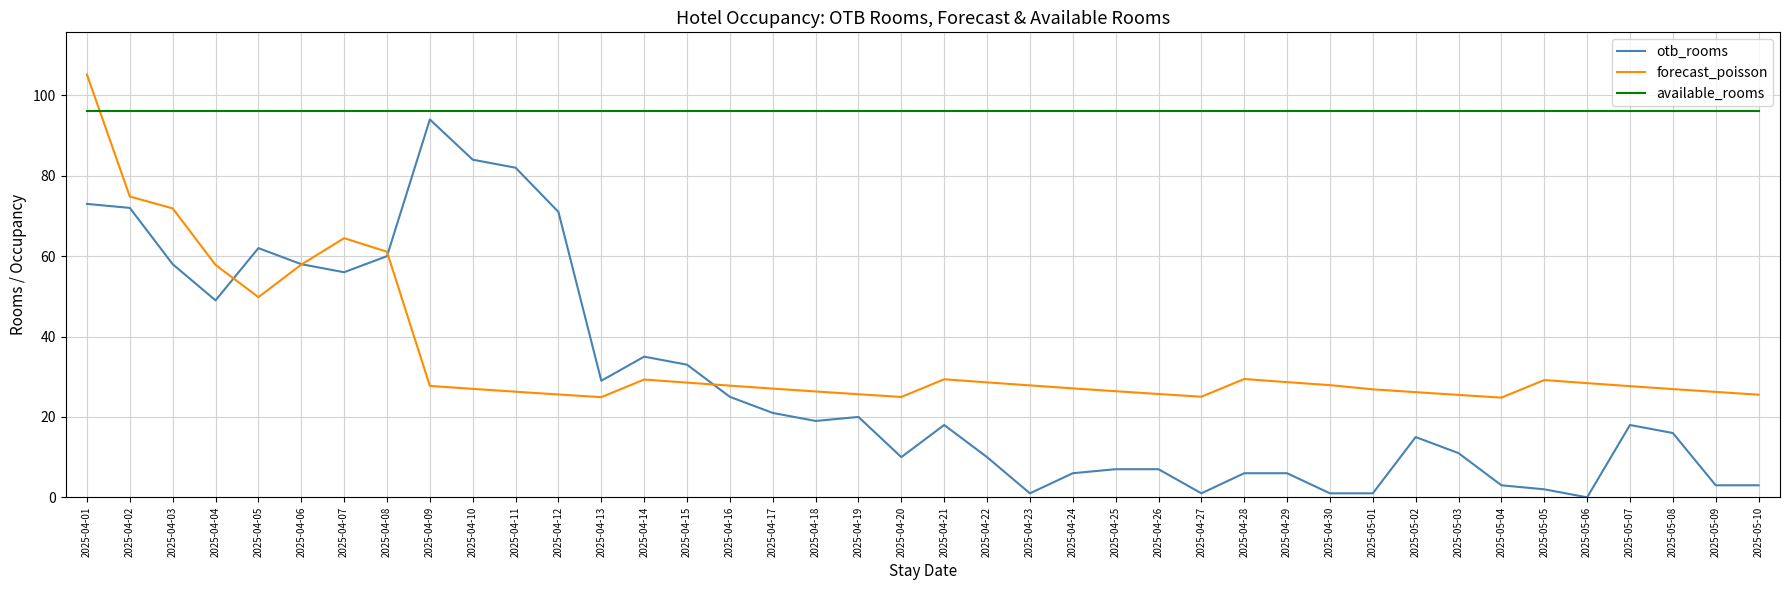

What position from the right is 2025-04-25?

16